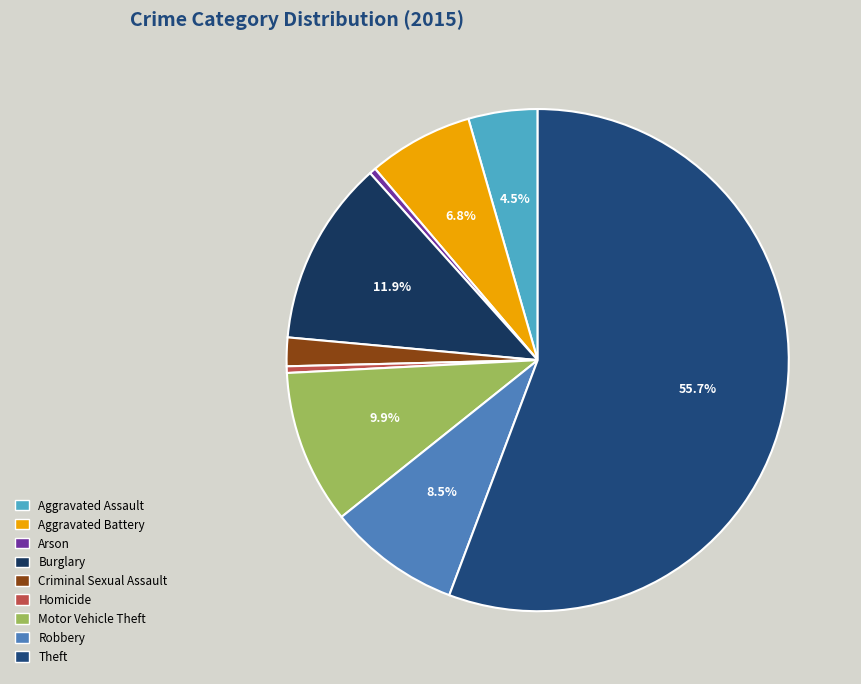

Count the number of slices in the pie.

9